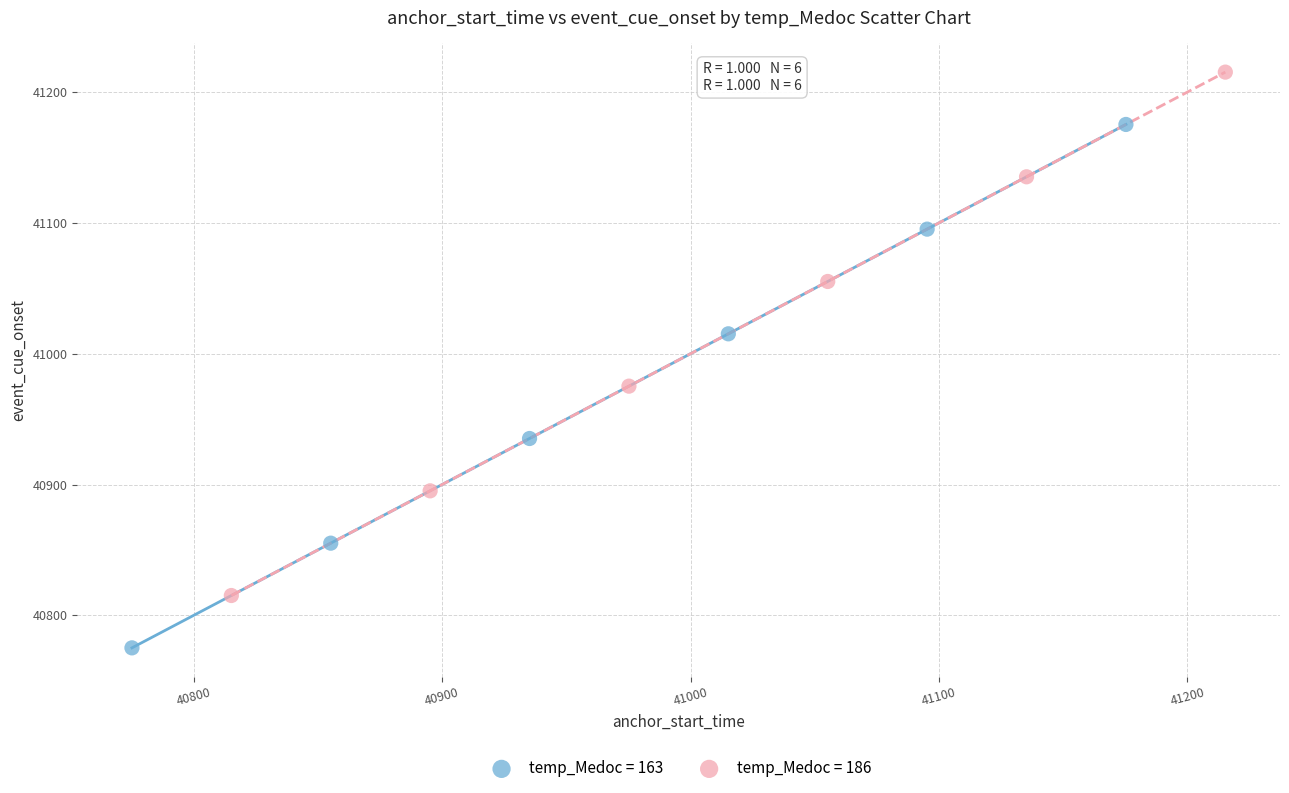

What are all the series names shown in the legend?

temp_Medoc = 163, temp_Medoc = 186